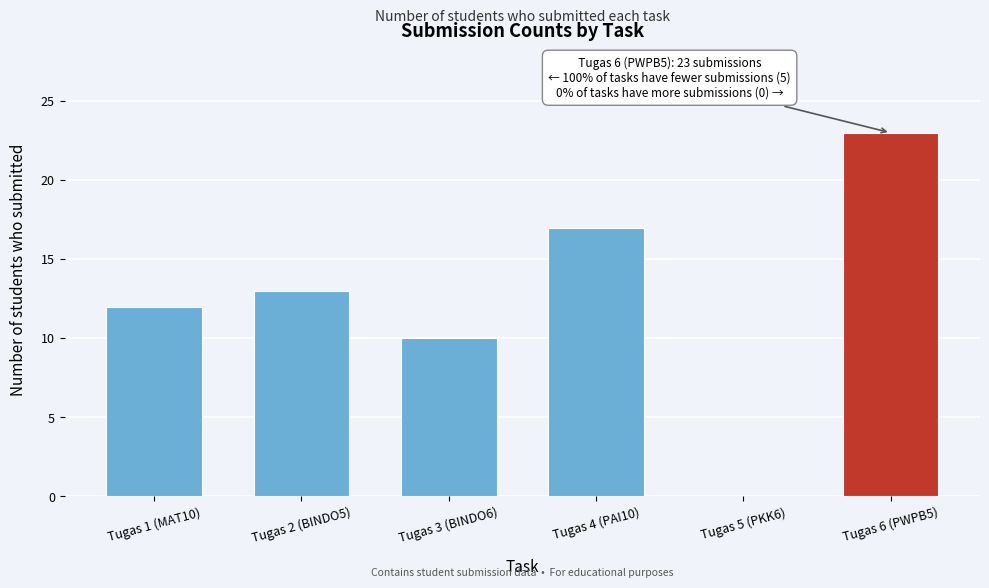

Reading right to left, what are all the values shown in this chart?

Tugas 6 (PWPB5)=23	Tugas 5 (PKK6)=0	Tugas 4 (PAI10)=17	Tugas 3 (BINDO6)=10	Tugas 2 (BINDO5)=13	Tugas 1 (MAT10)=12